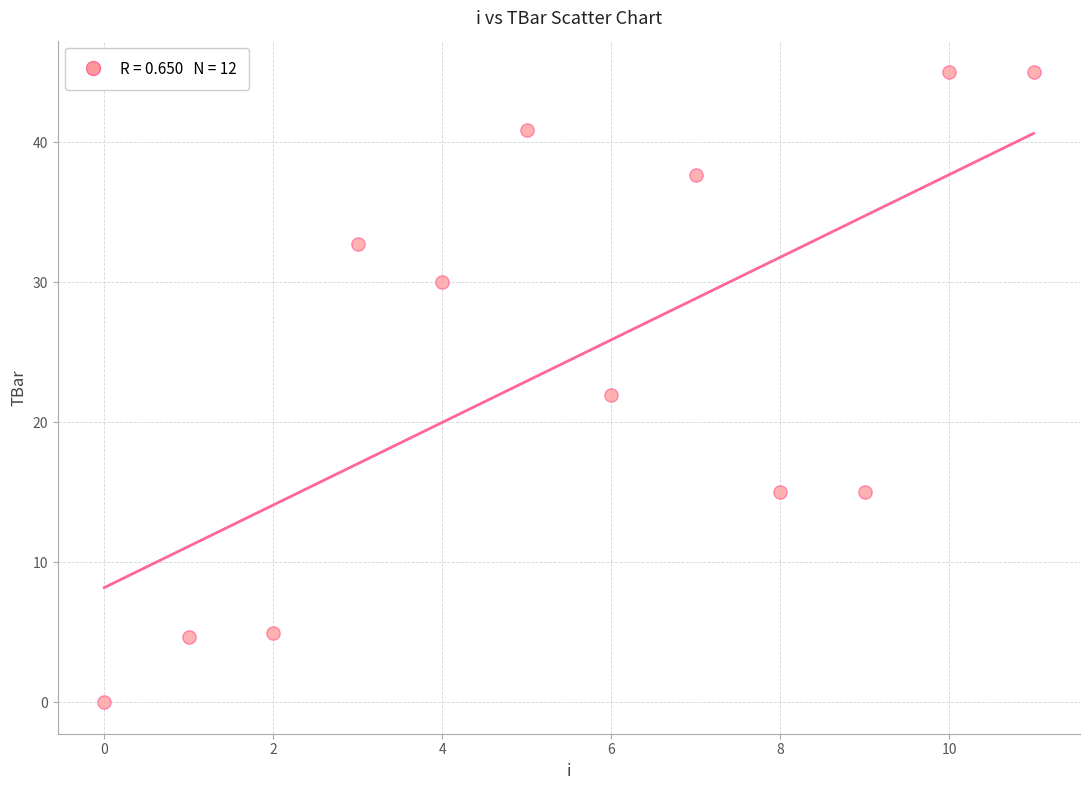

What is the average Y value?

24.4